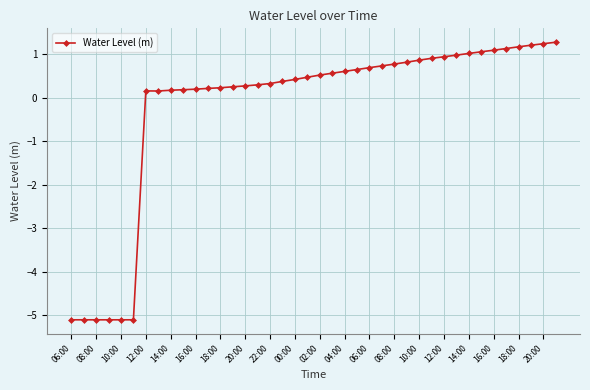

What is the difference between the second highest and minimum values?

6.3